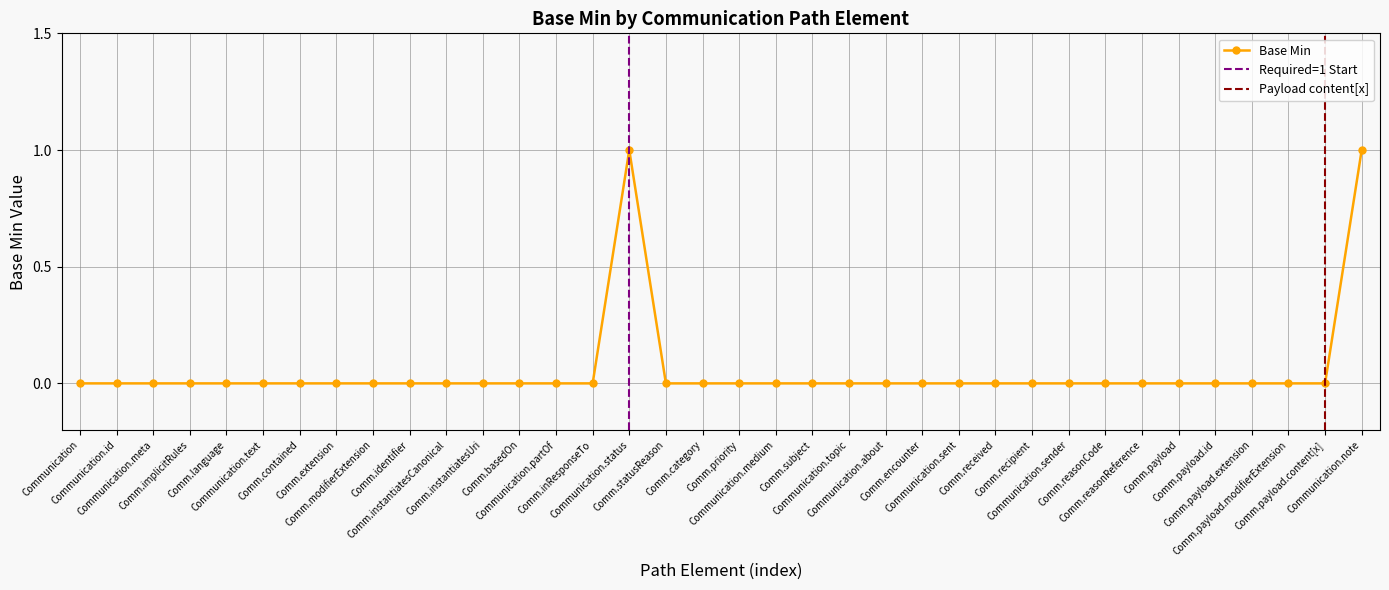

At which category does the data reach its first local peak?

Communication.status